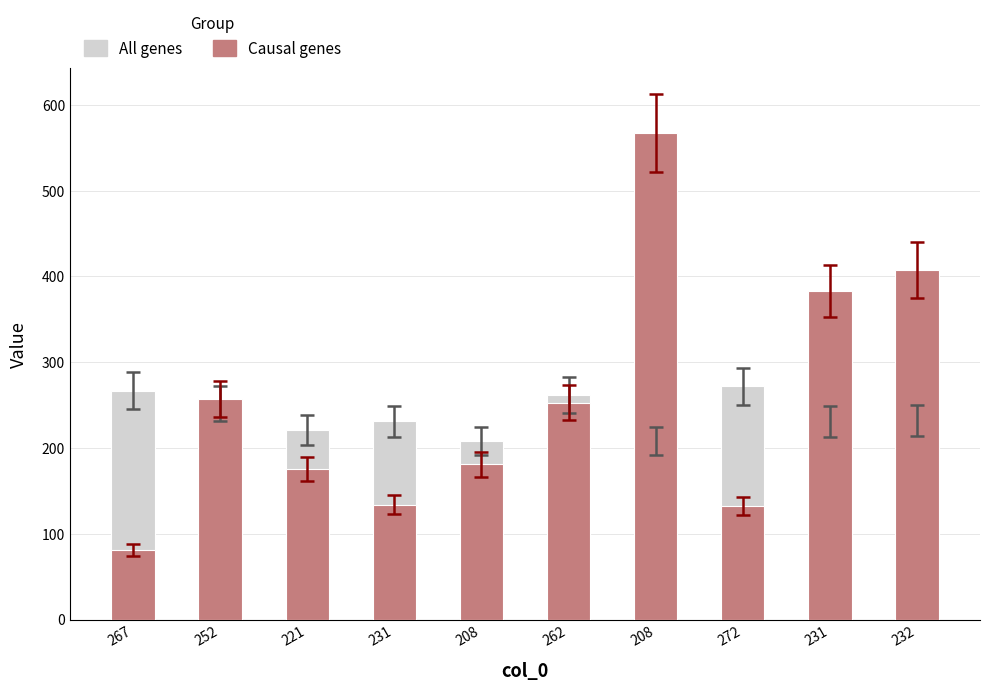

Reading left to right, list all the values displayed in this chart.

All genes: 267	252	221	231	208	262	208	272	231	232
Causal genes: 81	257	175	134	181	253	567	132	383	408